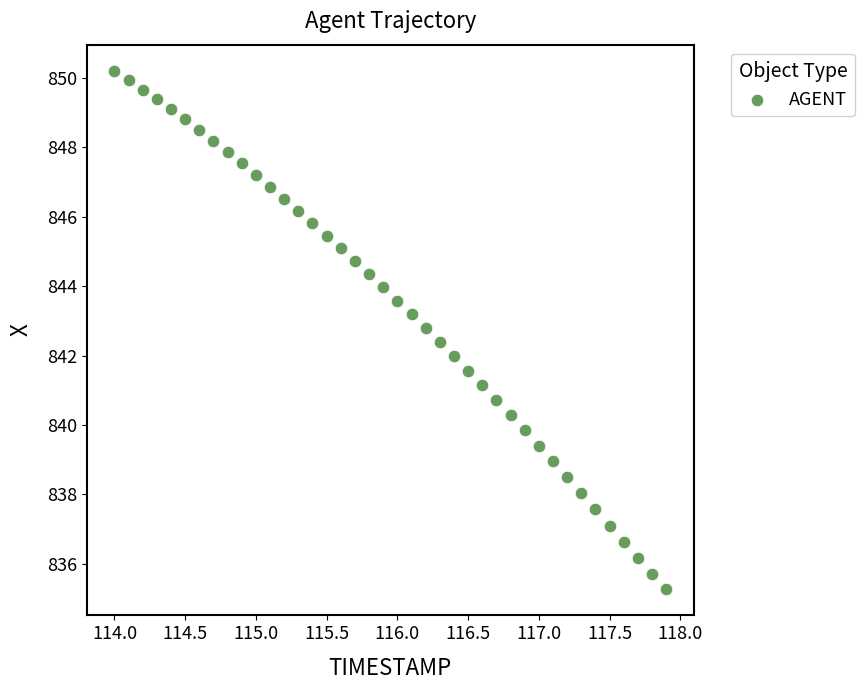

What is the range of Y values (max minus min)?

15.0